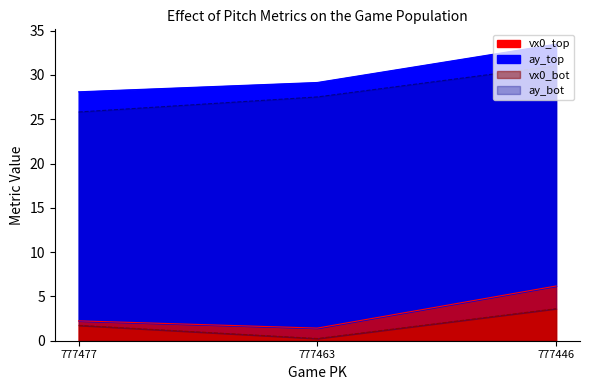

Is it true that vx0_bot equals 0.1 at 777463?

False